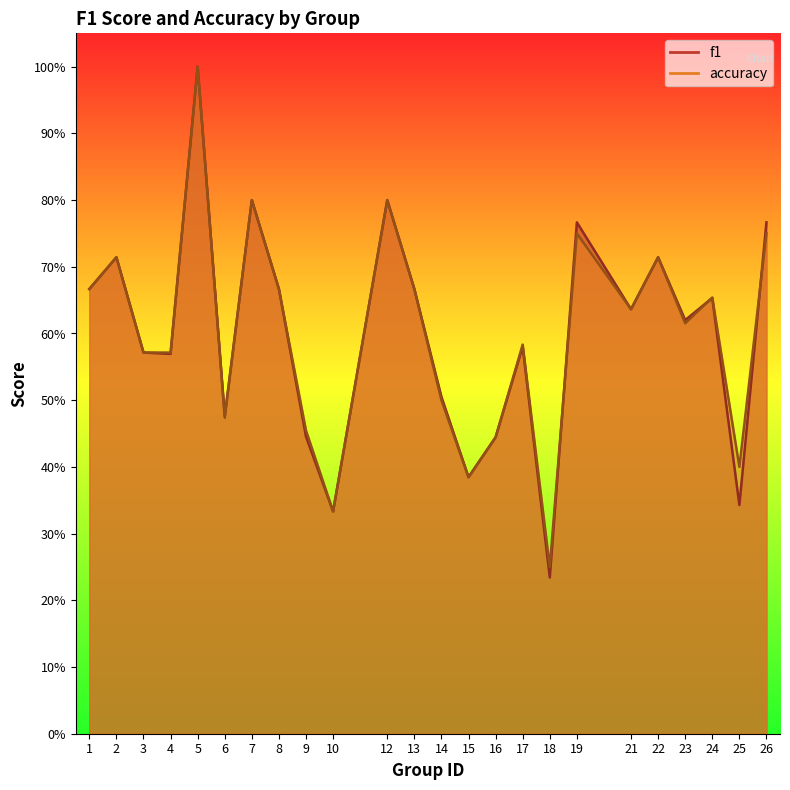

At which category is the sum across all series the highest?

5